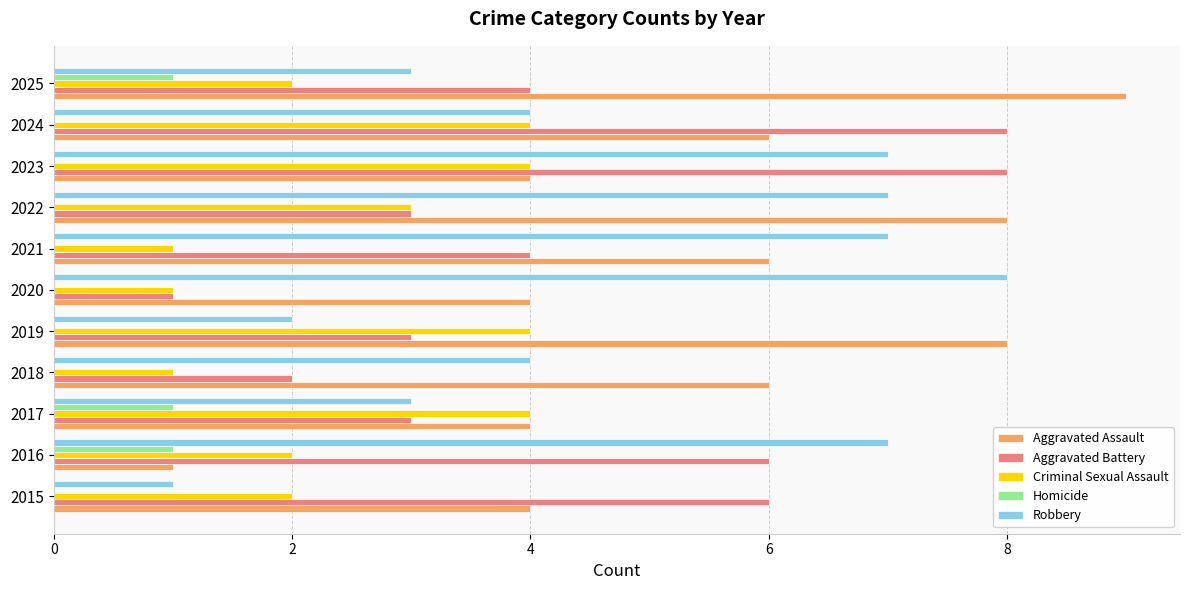

Which series has the widest spread of values?

Aggravated Assault